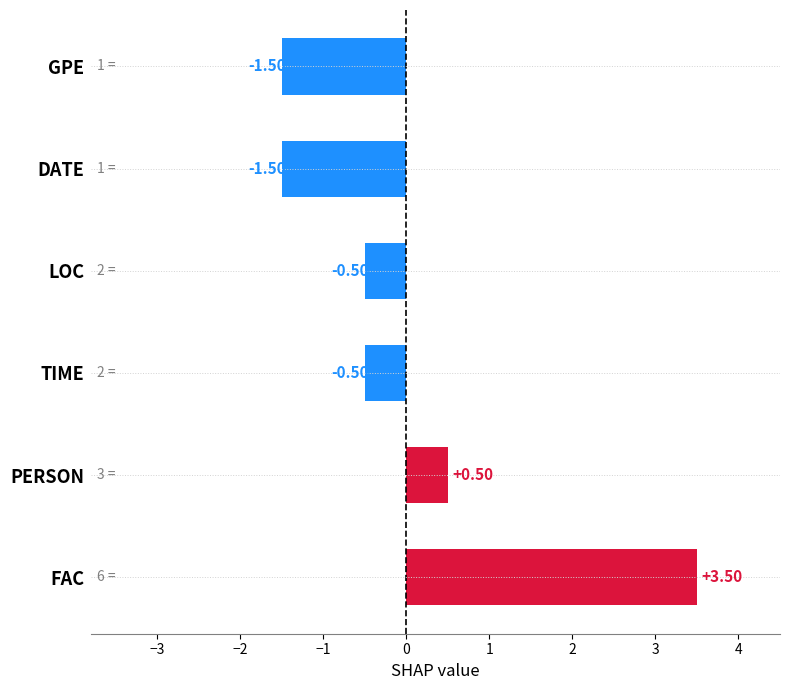

Which label corresponds to the largest value in the chart?

FAC